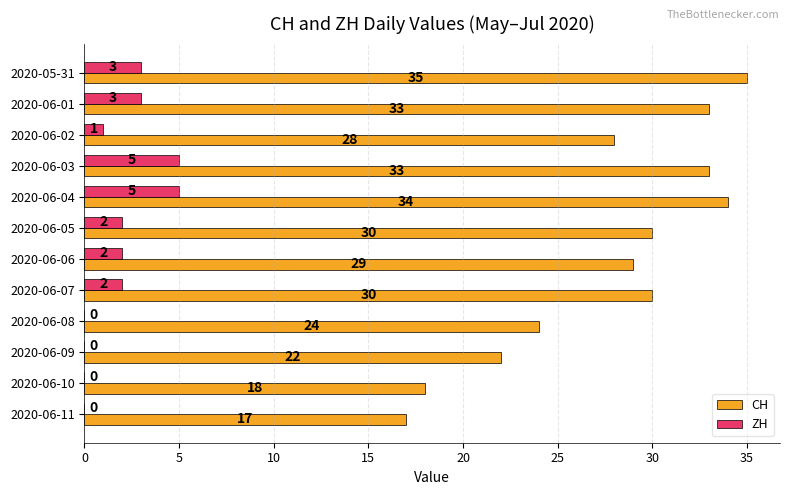

Between 2020-05-31 and 2020-06-02, which series saw the biggest shift?

CH